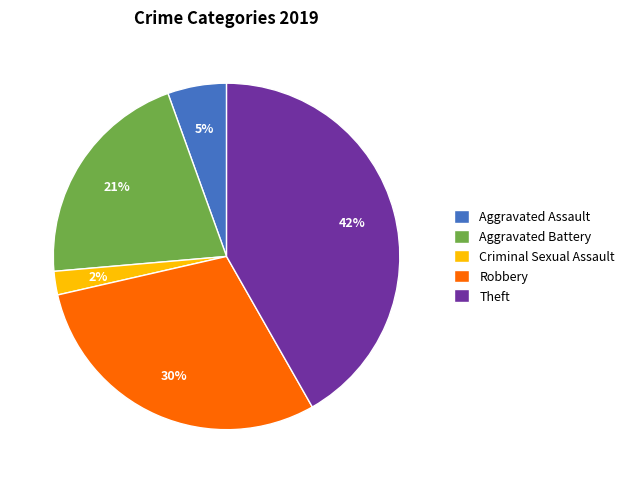

Between Robbery and Criminal Sexual Assault, which is larger?

Robbery